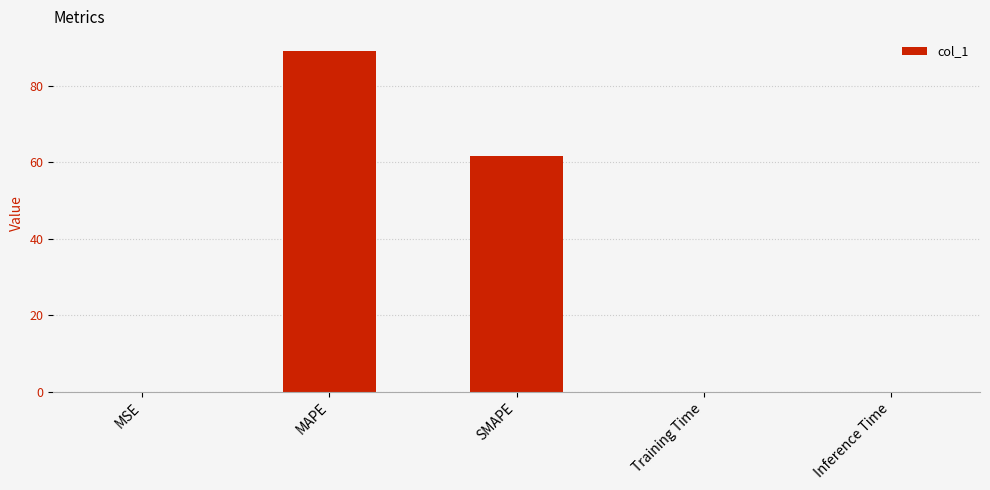

True or false: the data shows 142.1 at MAPE.

False